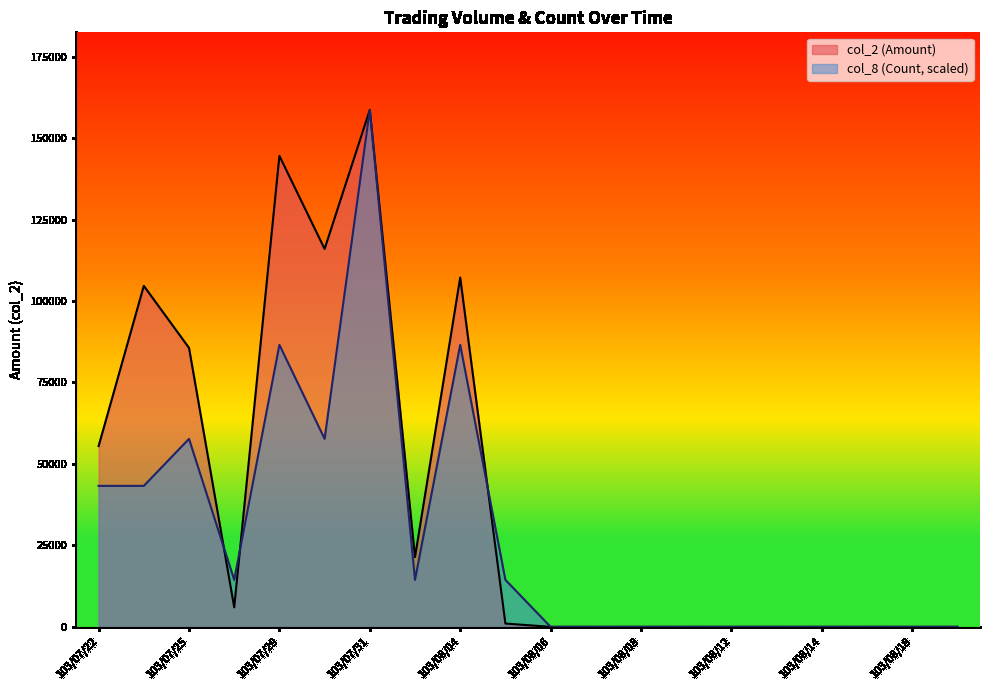

At which label does col_2 (Amount) reach its minimum?

103/08/06